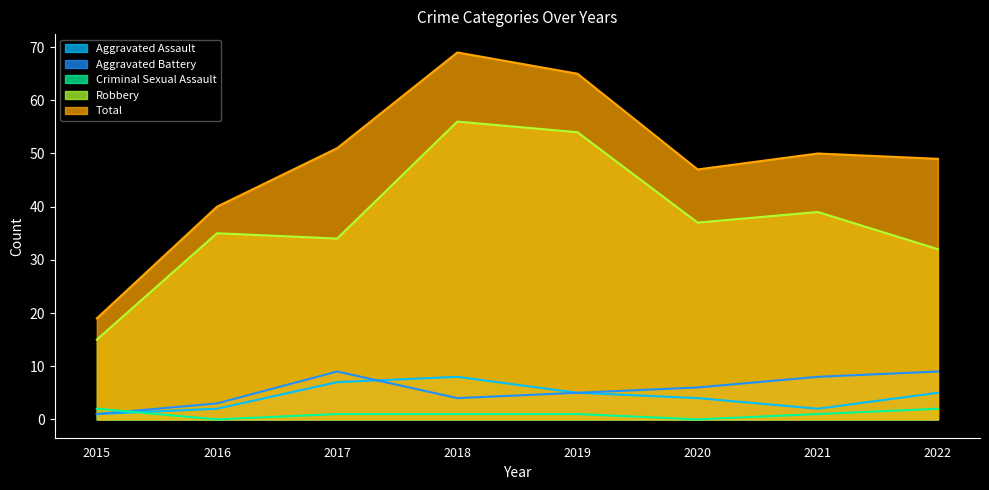

The Aggravated Battery series shows 9 at 2022. True or false?

True